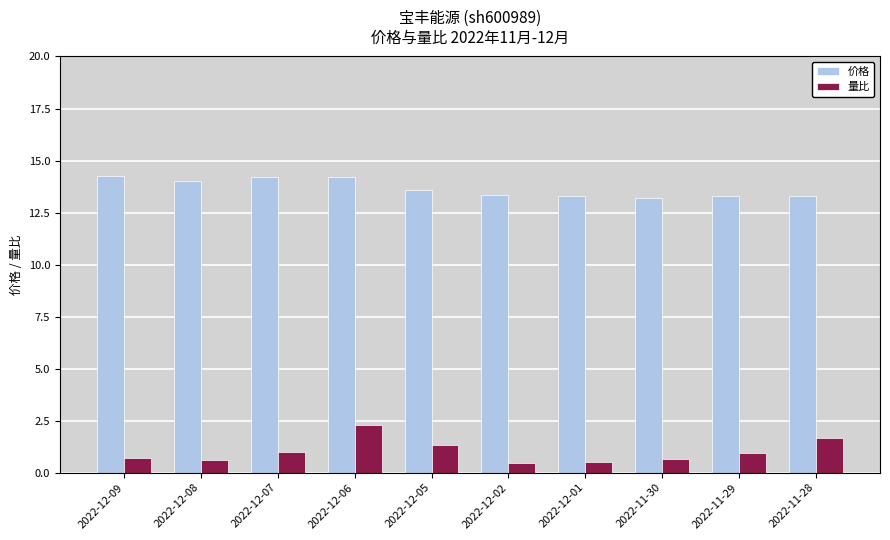

What is the label of the 2nd bar from the left?

2022-12-08